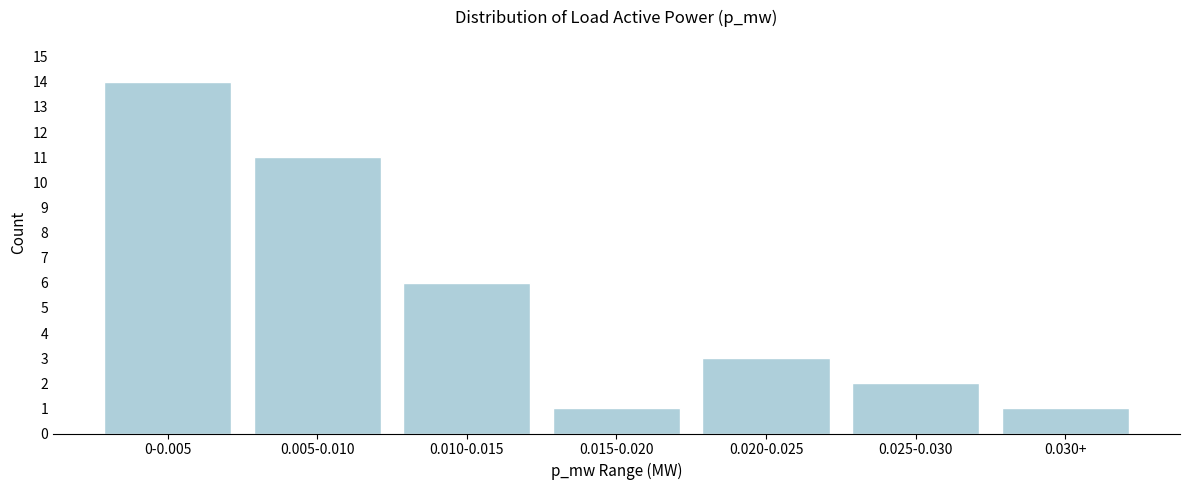

Reading left to right, extract all data points from this chart.

0-0.005=14	0.005-0.010=11	0.010-0.015=6	0.015-0.020=1	0.020-0.025=3	0.025-0.030=2	0.030+=1